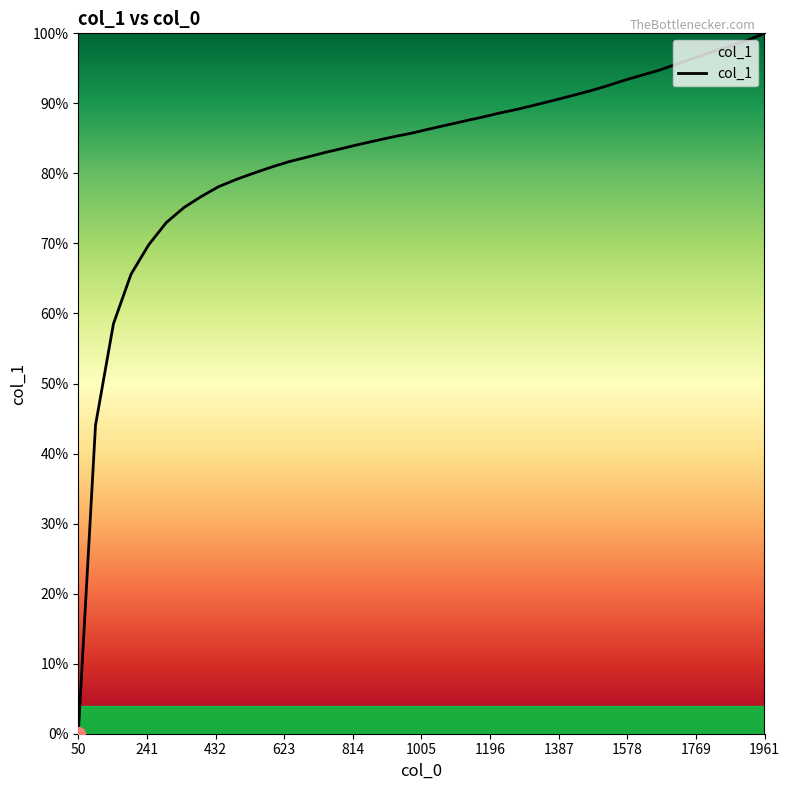

Is this an area chart (filled region under the line)?

Yes